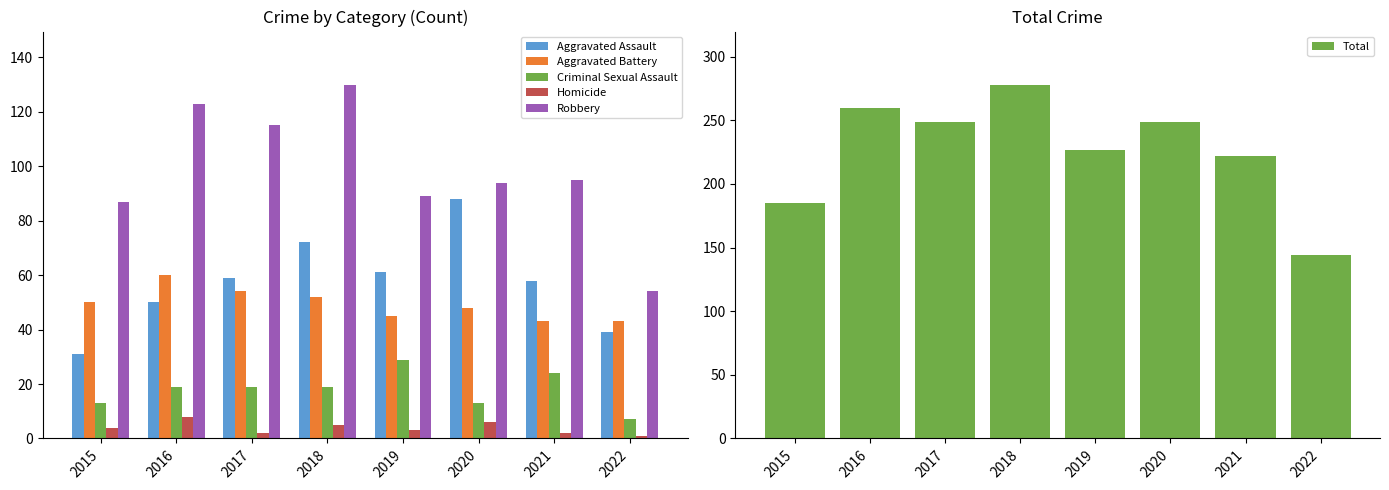

How many data points does each series have?

8